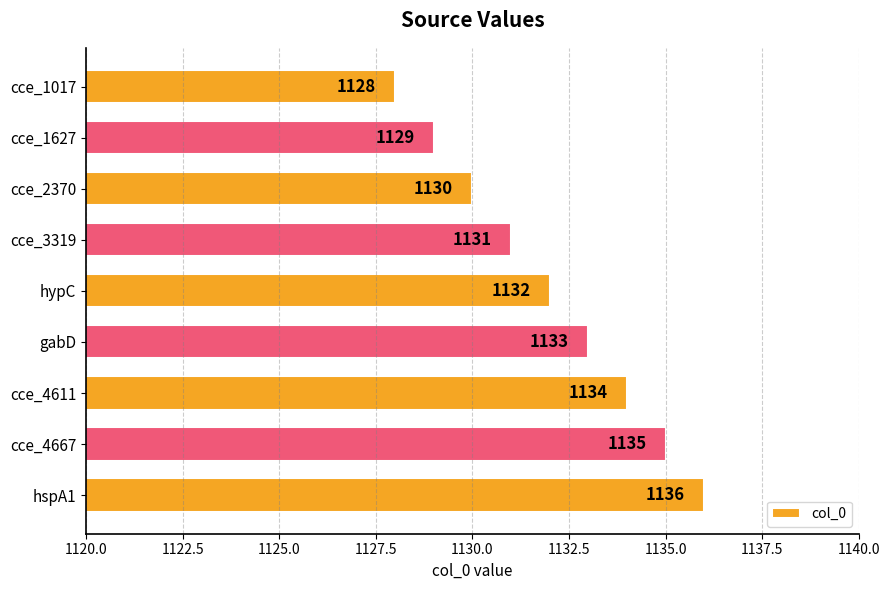

List the labels in order of value, largest first.

hspA1, cce_4667, cce_4611, gabD, hypC, cce_3319, cce_2370, cce_1627, cce_1017